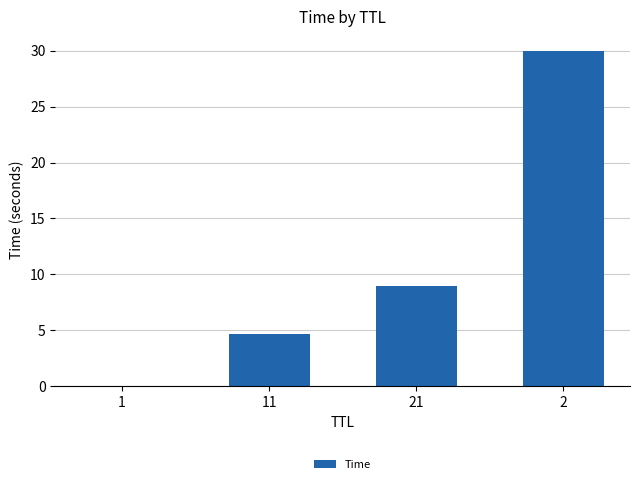

What is the maximum value shown in the chart?

30.0